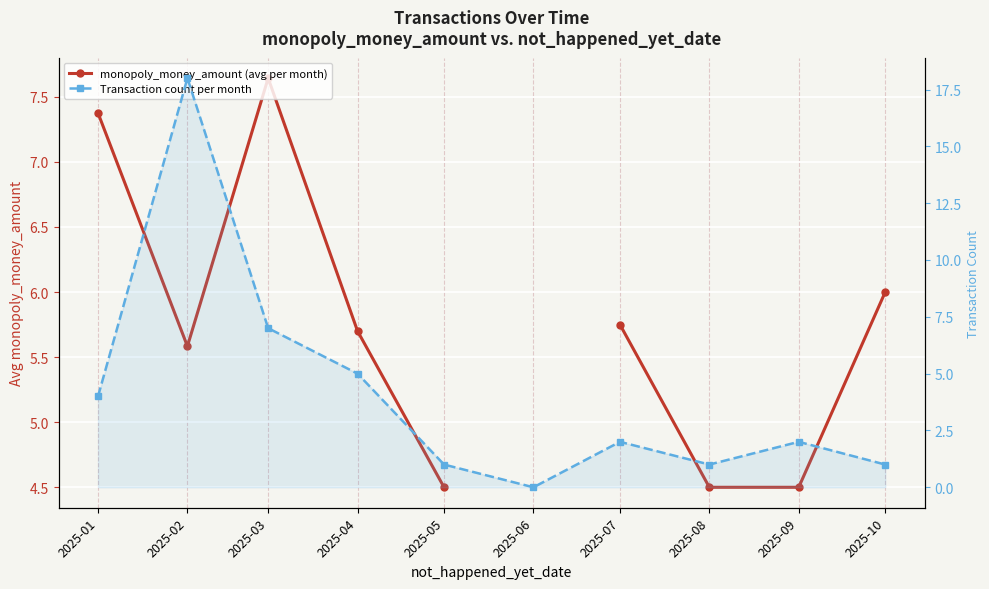

How many data points in Transaction count per month are less than 2?

4